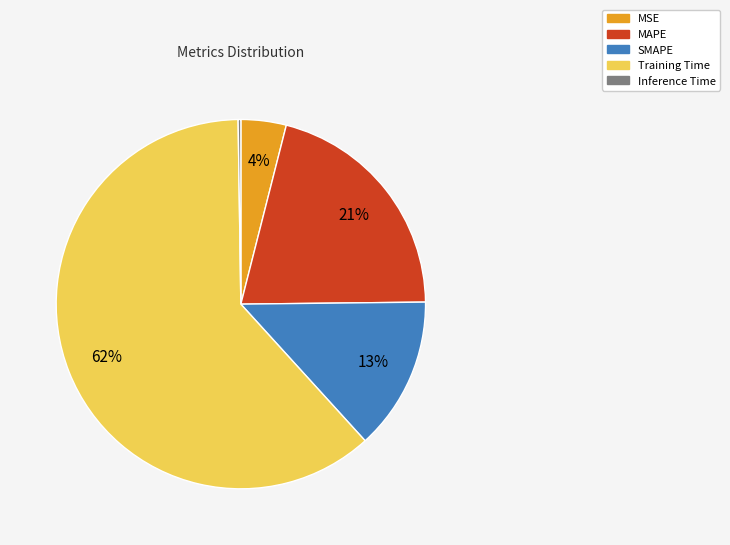

To the nearest percent, what is the average slice percentage?

20%